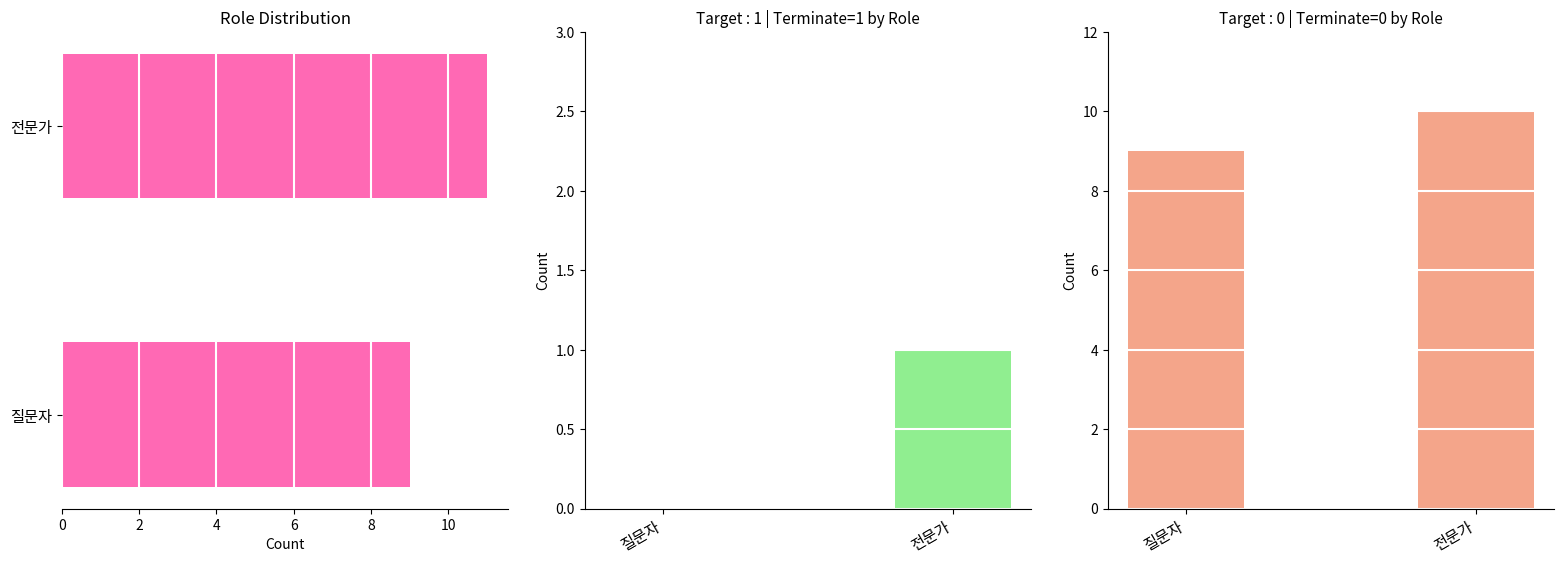

At 전문가, list the series in order from largest to smallest.

Role Count, terminate=0, terminate=1